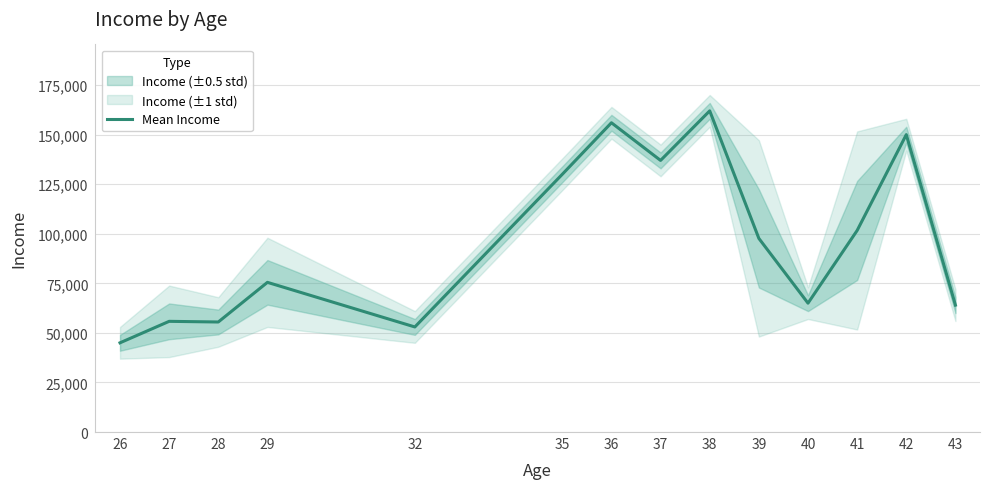

What is the approximate value at 27?

55833.3